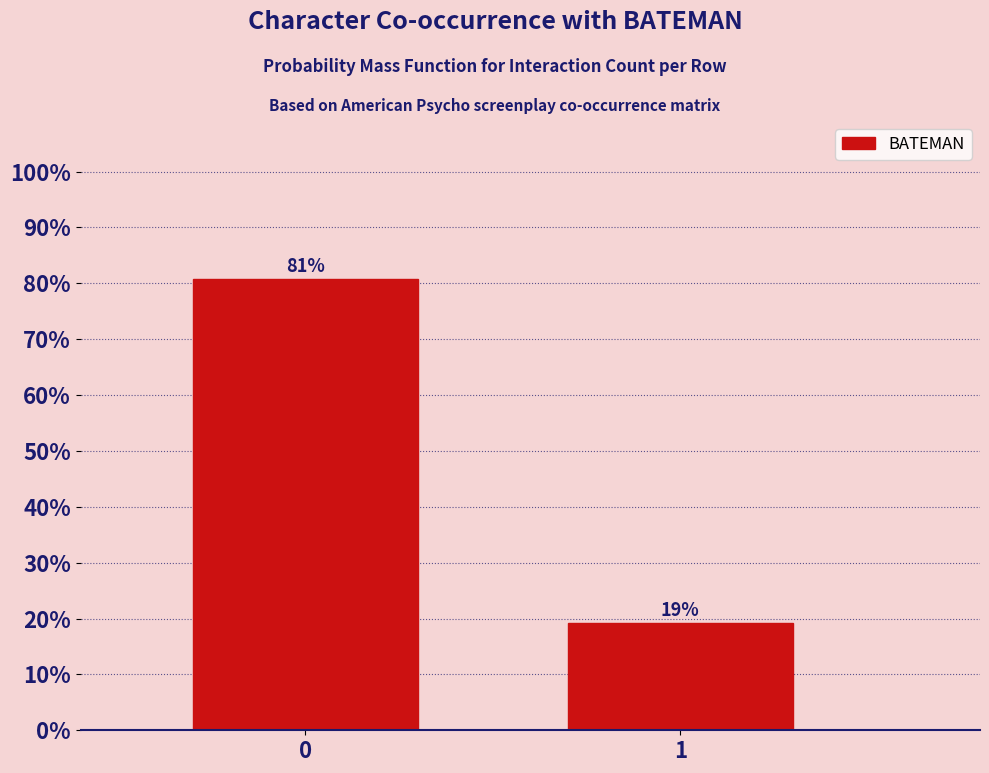

The chart shows a value of 134.1 at 0. True or false?

False